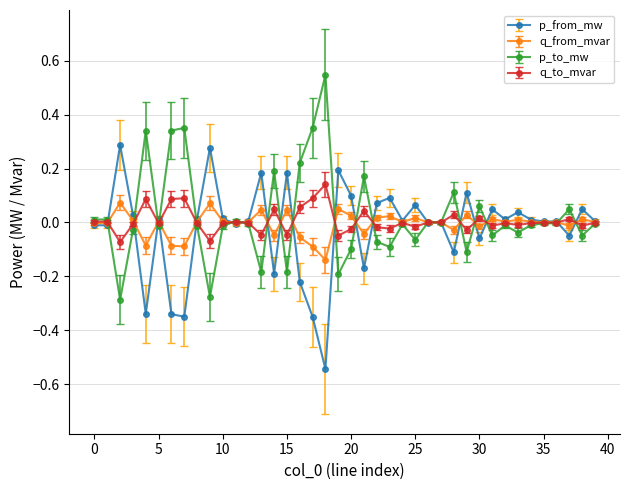

Is this an area chart (filled region under the line)?

No